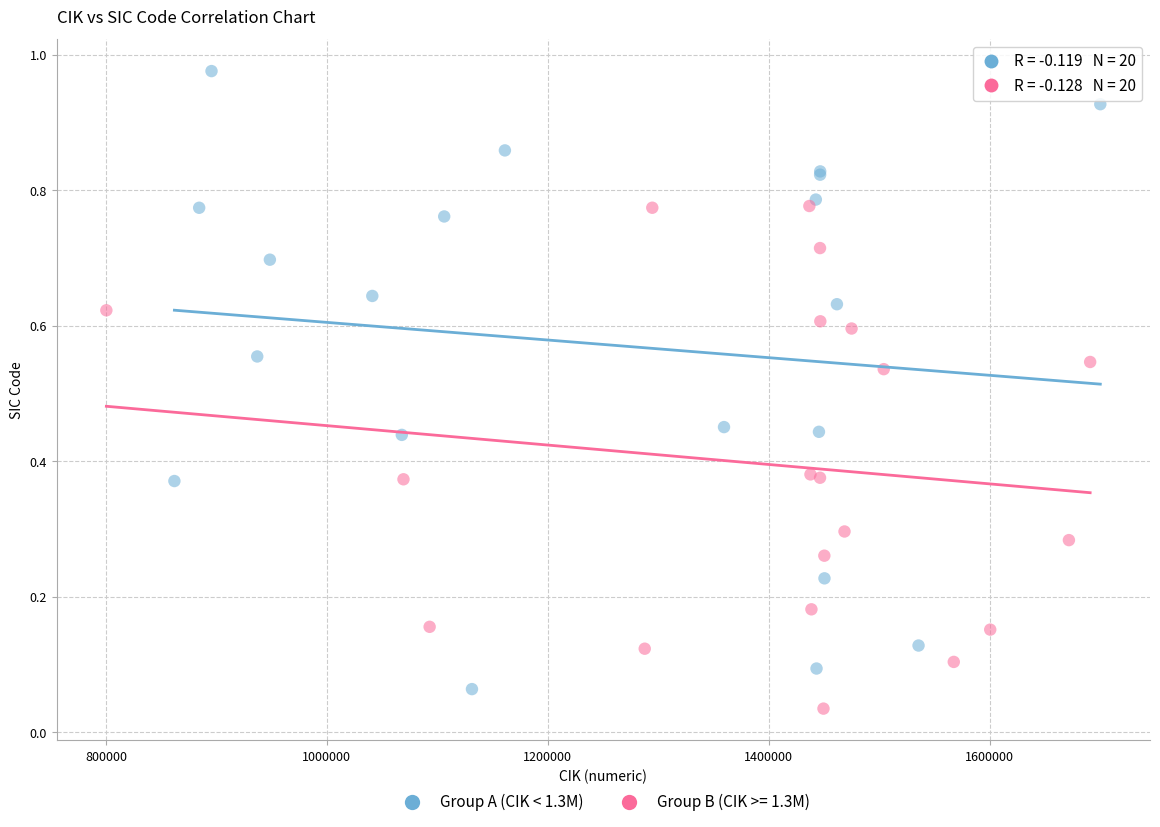

Which series has the largest Y range (max minus min)?

Group A (CIK < 1.3M)